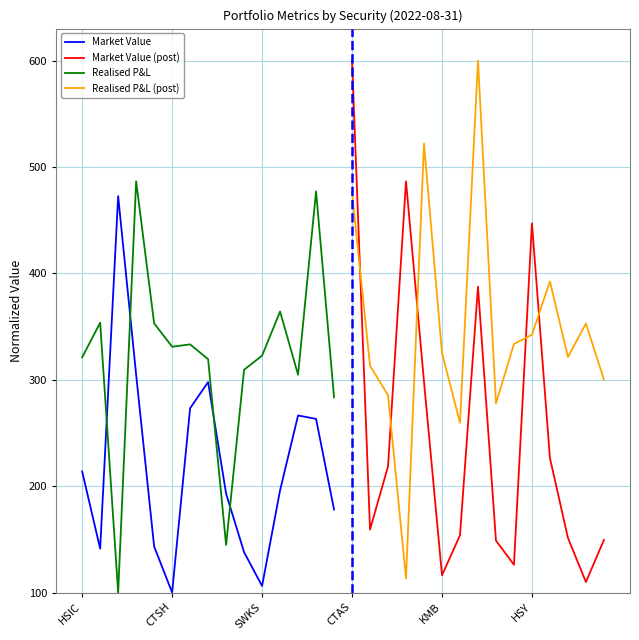

In Realised P&L, how many points are higher than both neighbors (excluding endpoints)?

5